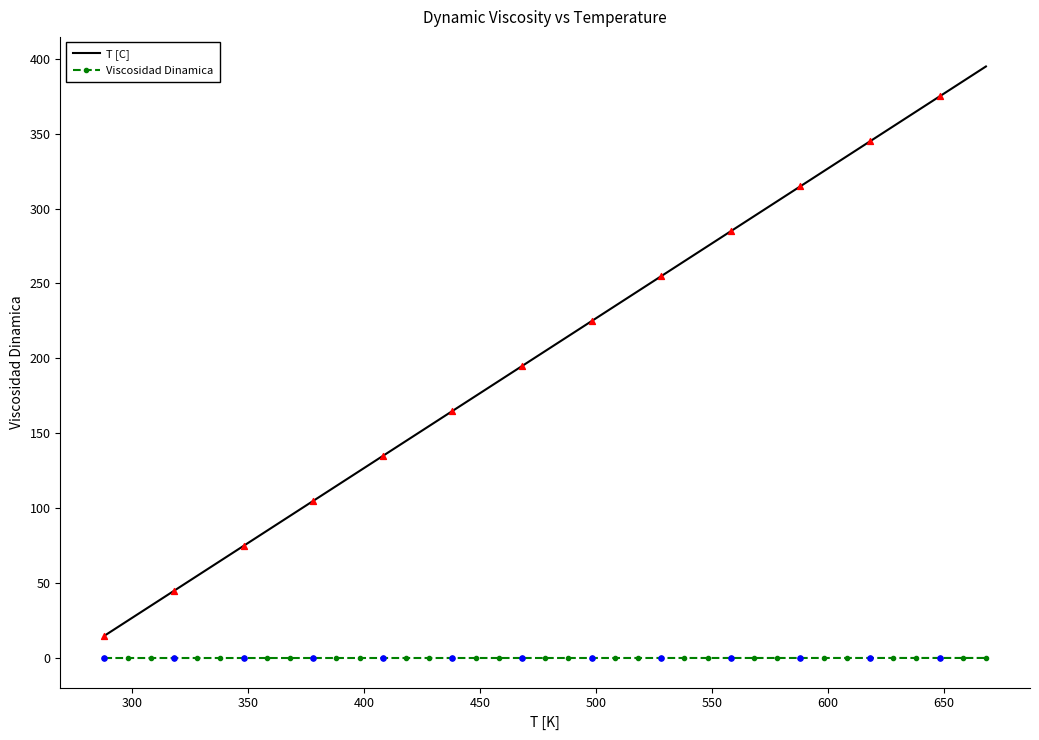

Which series has the largest total across all categories?

T [C]